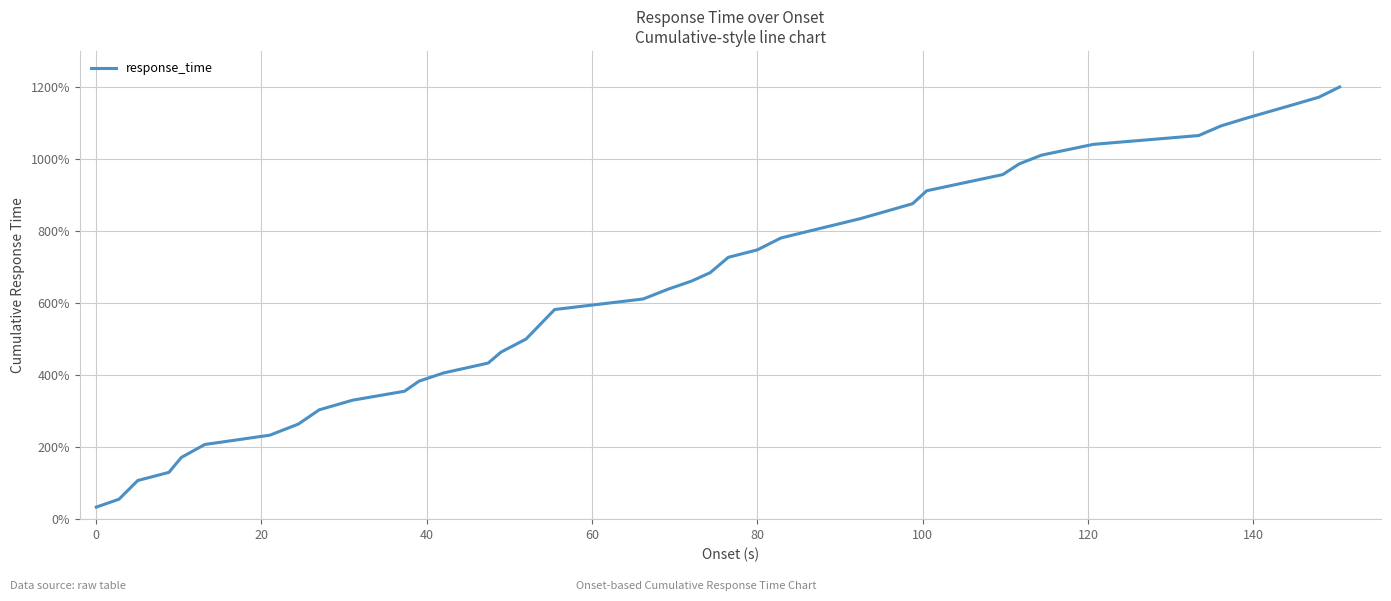

What is the greatest value displayed?

1200.0